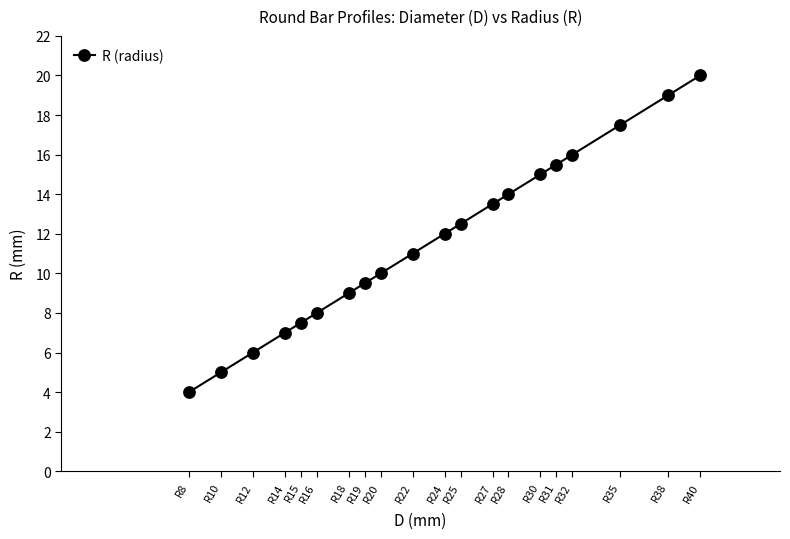

Reading left to right, list all the values displayed in this chart.

4.0	5.0	6.0	7.0	7.5	8.0	9.0	9.5	10.0	11.0	12.0	12.5	13.5	14.0	15.0	15.5	16.0	17.5	19.0	20.0